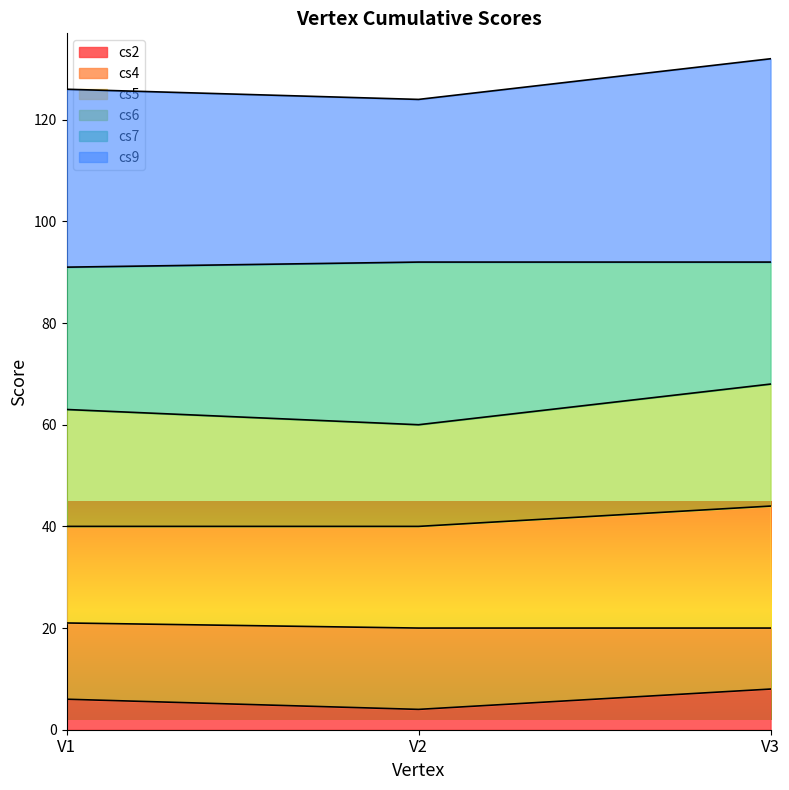

The value of cs7 at V1 is 63. True or false?

True